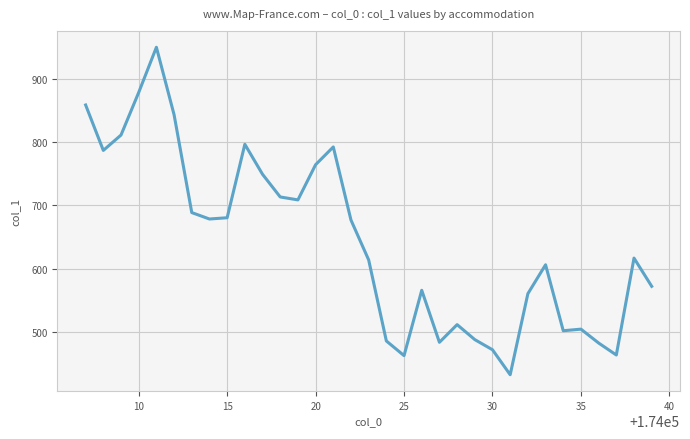

What is the smallest value displayed?

433.0